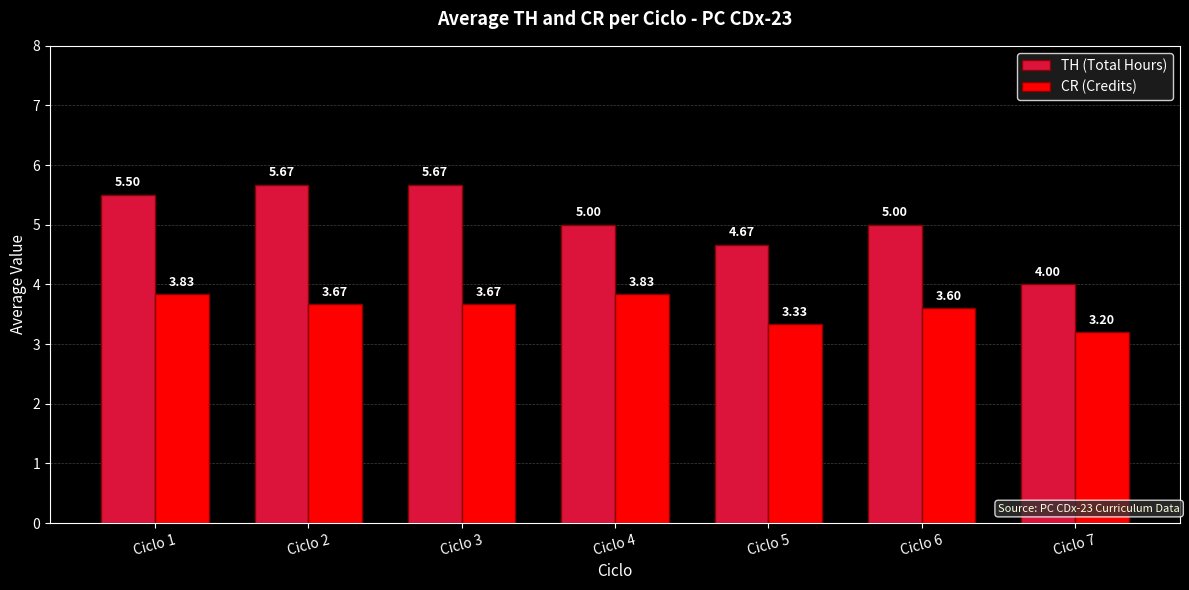

What is the total value across all series at Ciclo 3?

9.3